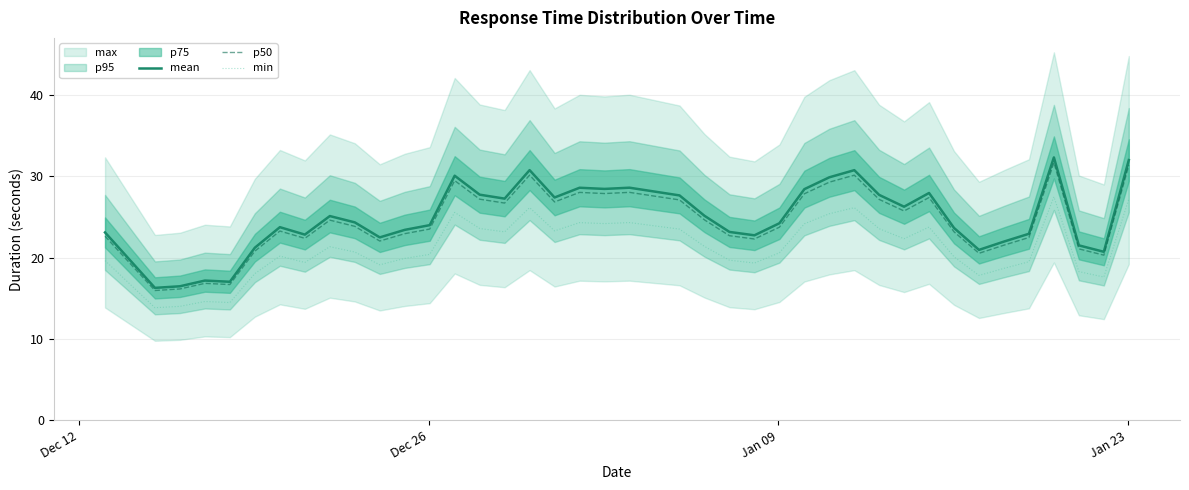

True or false: mean and p50 cross at least once.

False